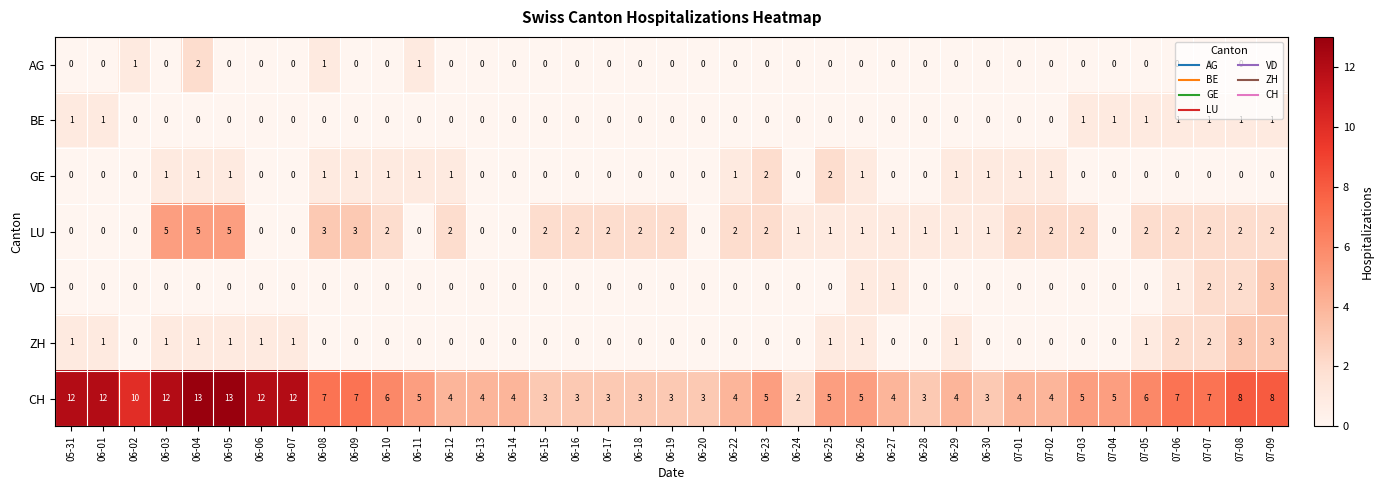

The VD series shows -1 at 06-17. True or false?

False